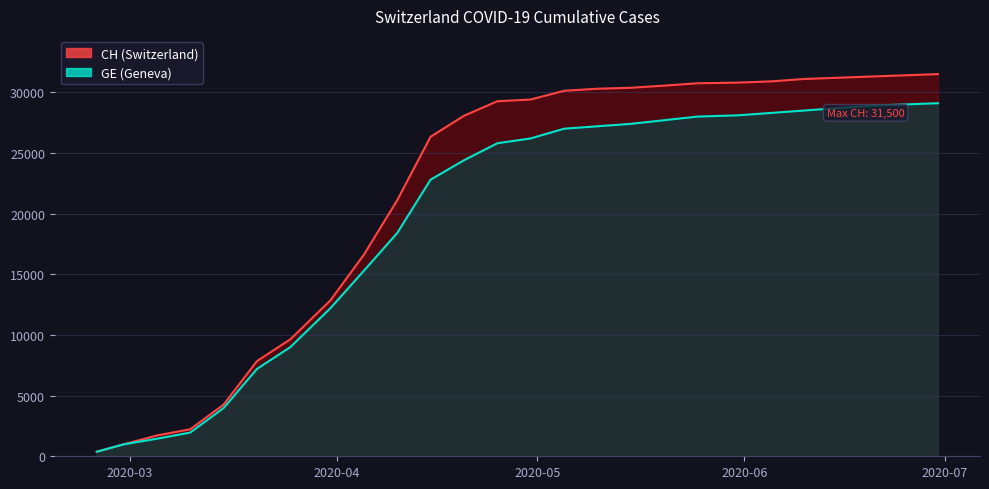

How many data points in CH are less than 29264?

12